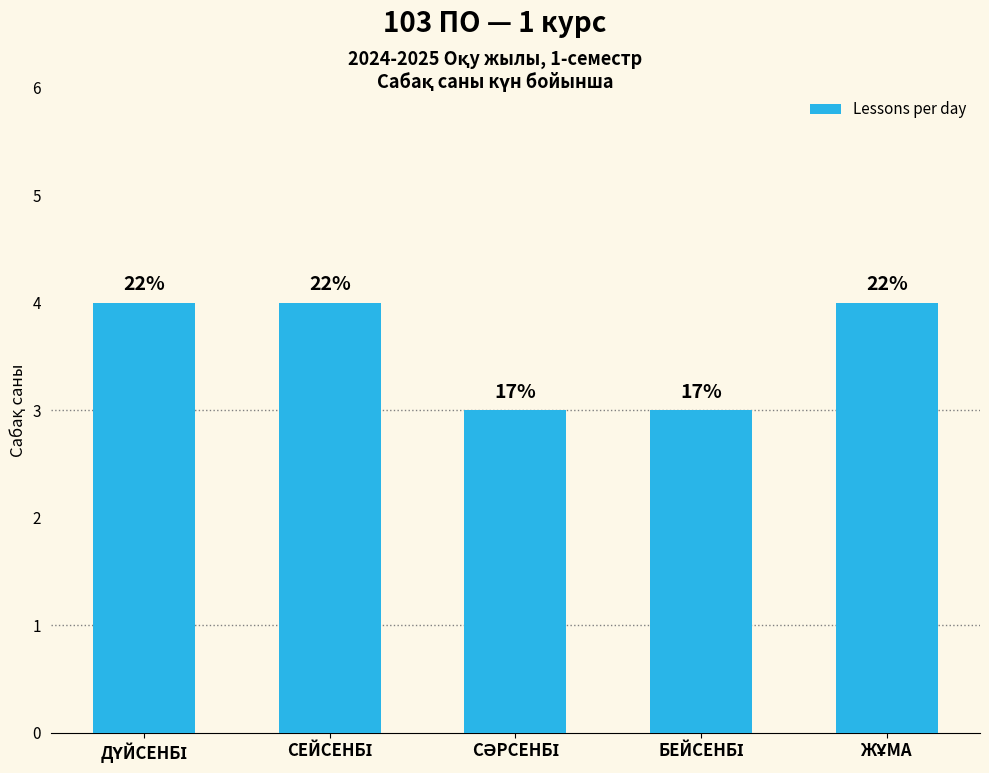

Does the chart contain any negative values?

No